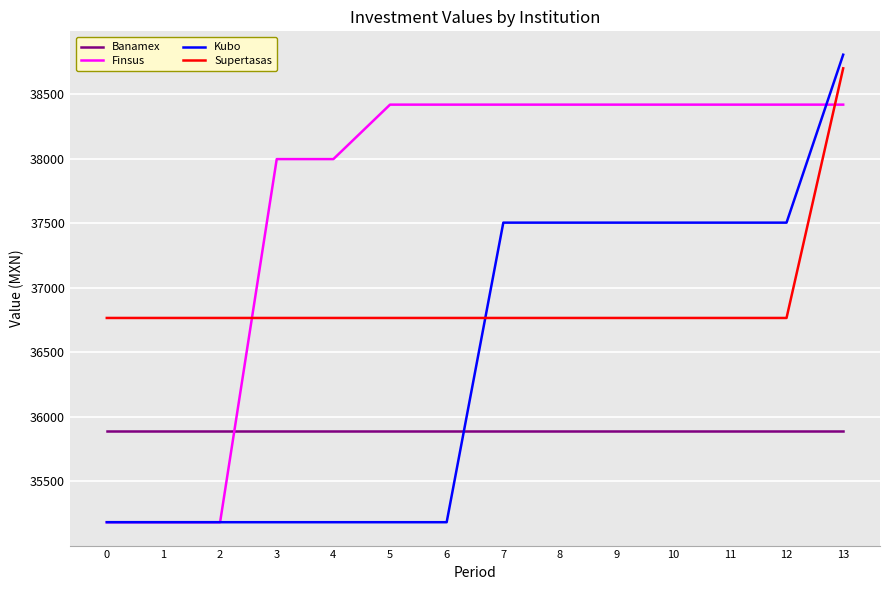

Reading left to right, what are all the values shown in this chart?

Banamex: 0=35888.1	1=35888.1	2=35888.1	3=35888.1	4=35888.1	5=35888.1	6=35888.1	7=35888.1	8=35888.1	9=35888.1	10=35888.1	11=35888.1	12=35888.1	13=35888.1
Finsus: 0=35184.4	1=35184.4	2=35184.4	3=37999.2	4=37999.2	5=38421.4	6=38421.4	7=38421.4	8=38421.4	9=38421.4	10=38421.4	11=38421.4	12=38421.4	13=38421.4
Kubo: 0=35184.4	1=35184.4	2=35184.4	3=35184.4	4=35184.4	5=35184.4	6=35184.4	7=37506.6	8=37506.6	9=37506.6	10=37506.6	11=37506.6	12=37506.6	13=38808.4
Supertasas: 0=36767.7	1=36767.7	2=36767.7	3=36767.7	4=36767.7	5=36767.7	6=36767.7	7=36767.7	8=36767.7	9=36767.7	10=36767.7	11=36767.7	12=36767.7	13=38702.9